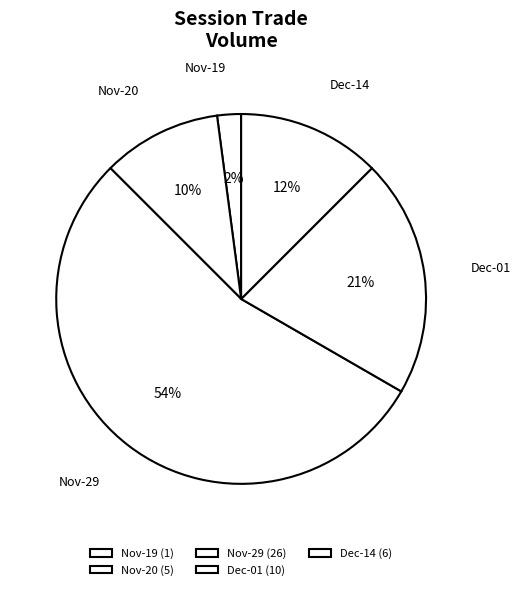

Is there a majority slice in this chart?

Yes